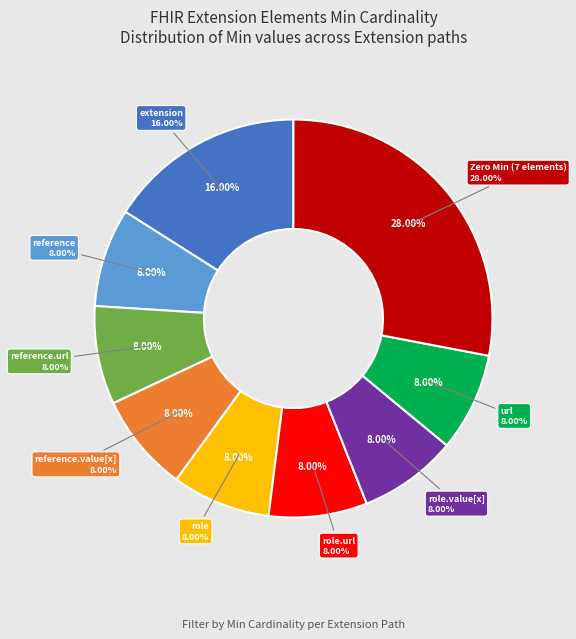

Is it true that Extension.extension is 11% of the pie?

False